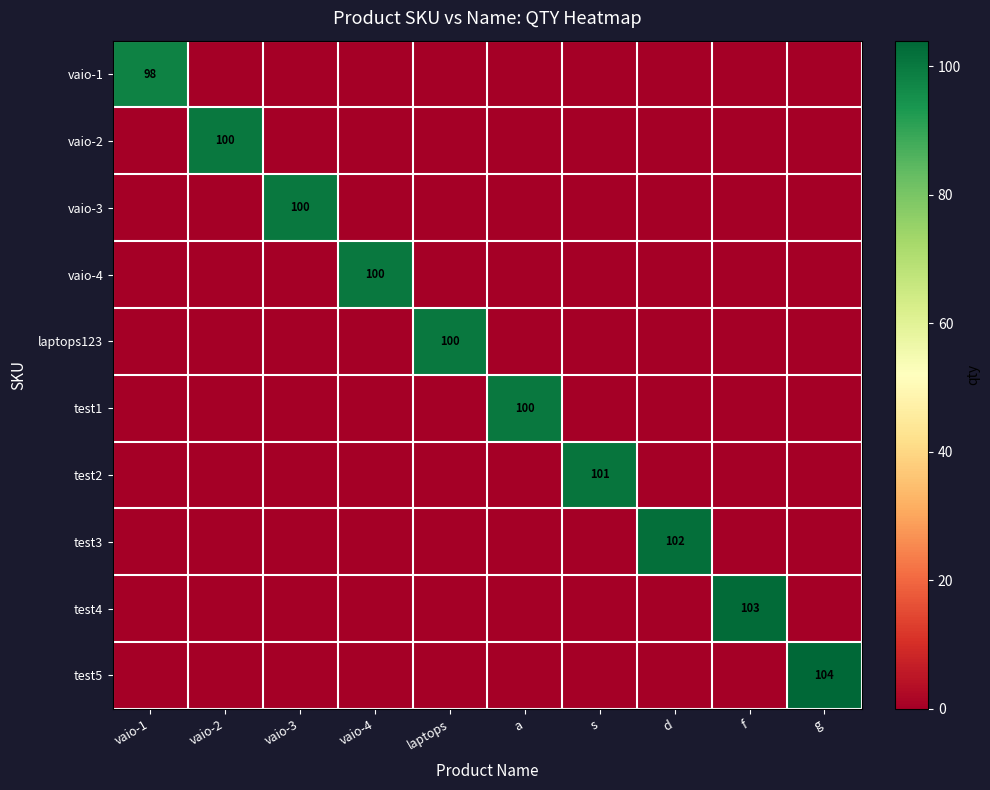

Is it true that vaio-1 equals 30 at vaio-1?

False